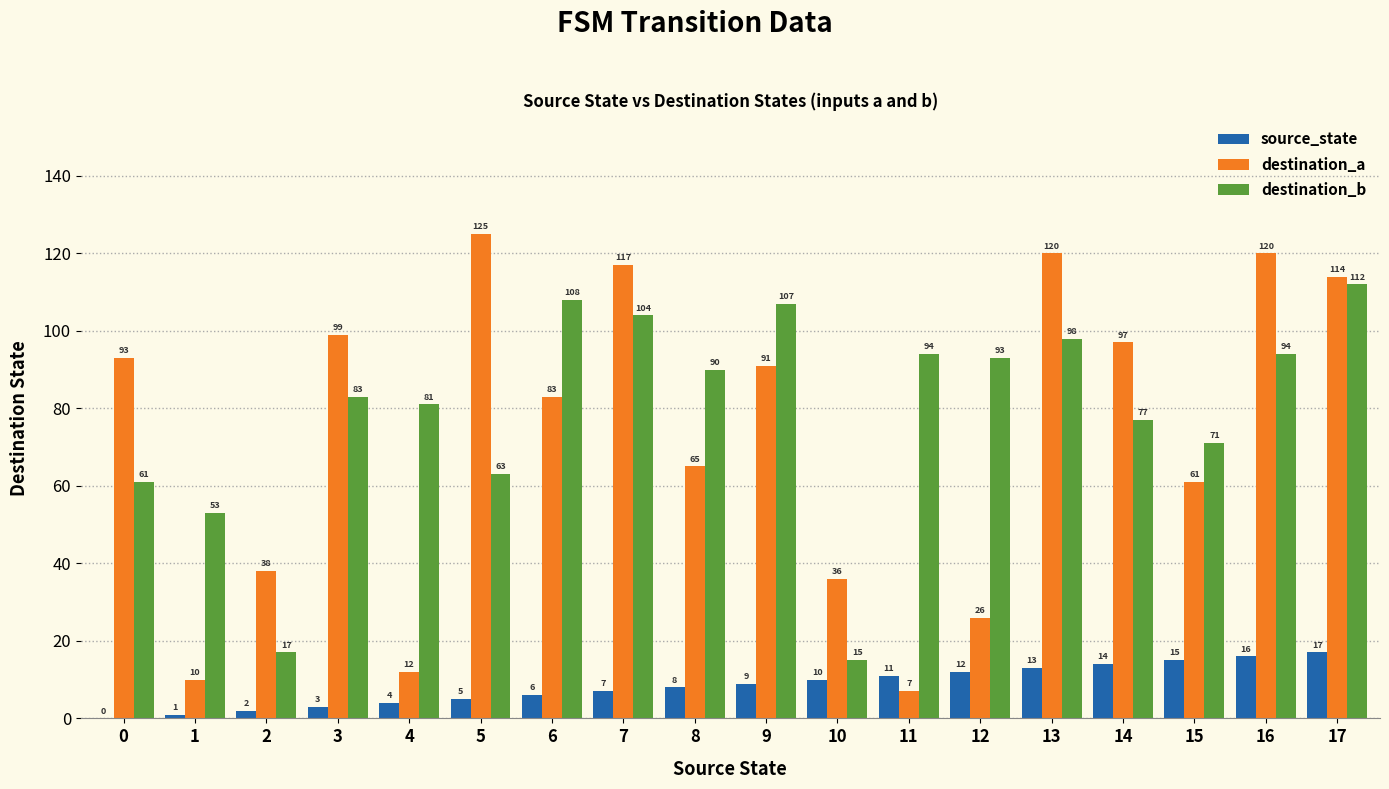

Is the value of destination_a at 4 greater than the value of source_state at 13?

No